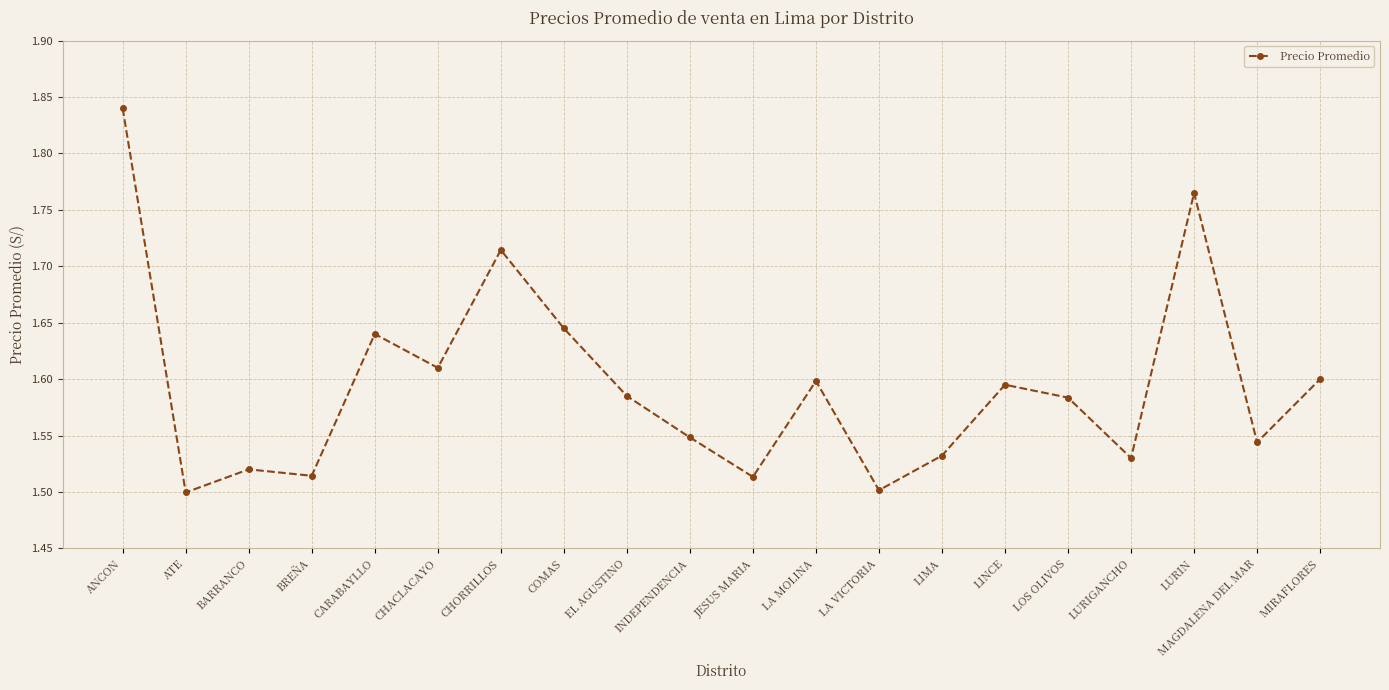

The chart shows a value of 0.9 at ANCON. True or false?

False